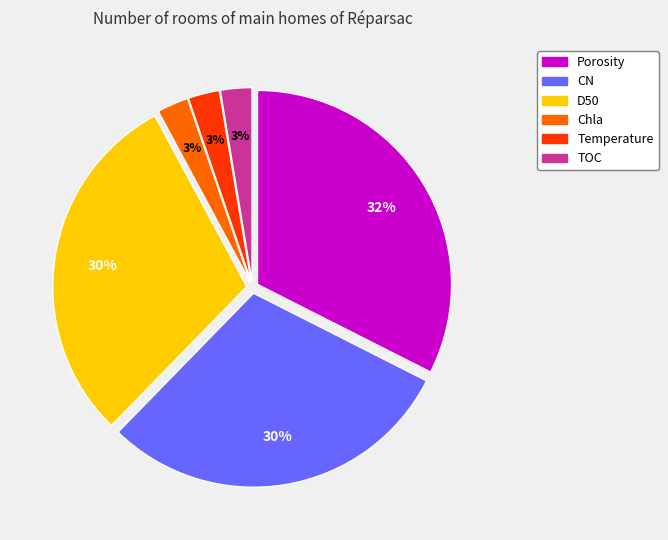

How many segments does this pie chart have?

6